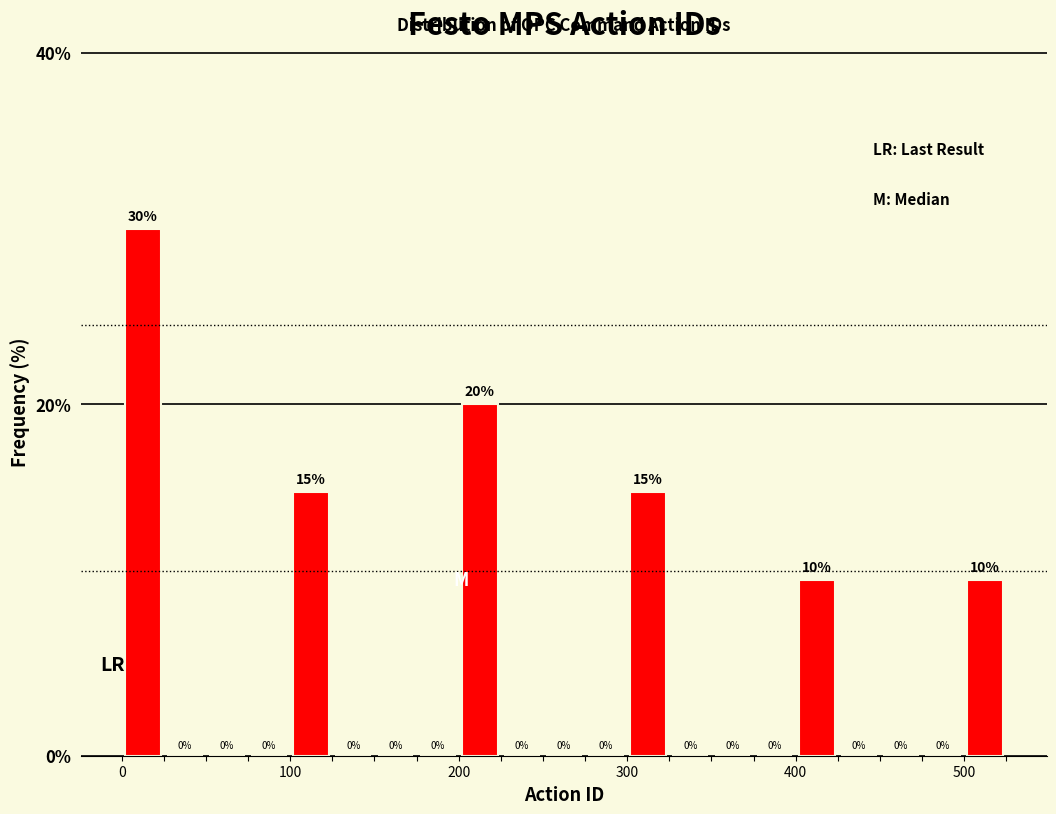

Read against the x-axis, roughly where is the centre of the tallest bar?

10